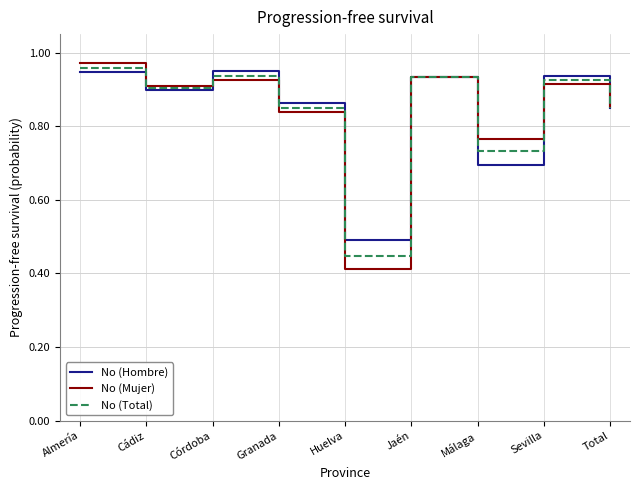

At which category is the sum across all series the highest?

Almería